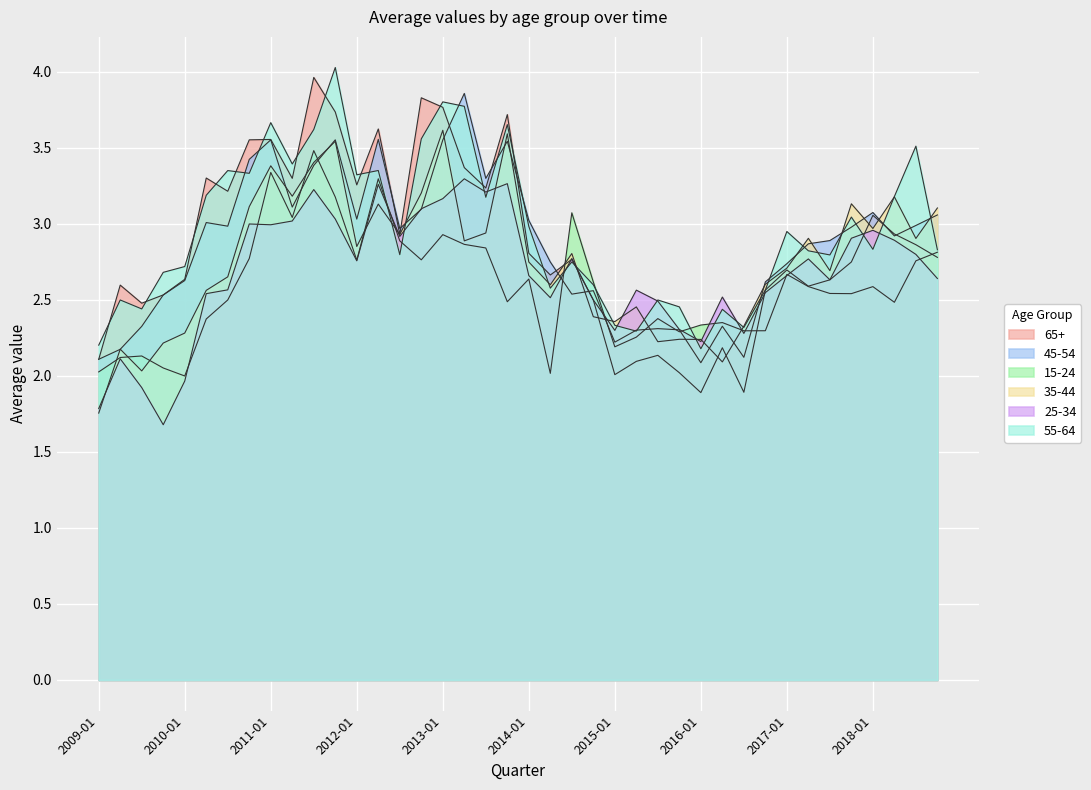

What is the highest value of the 65+ series?

4.0